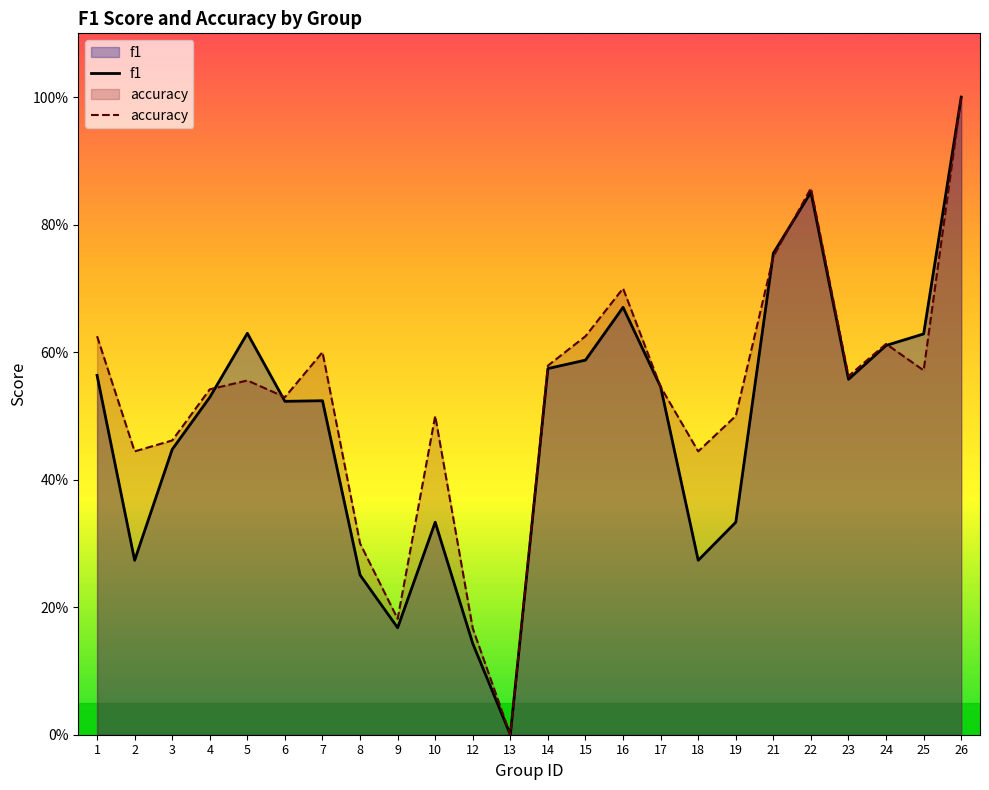

What is the value of the f1 point at the 8th from the left?

0.3